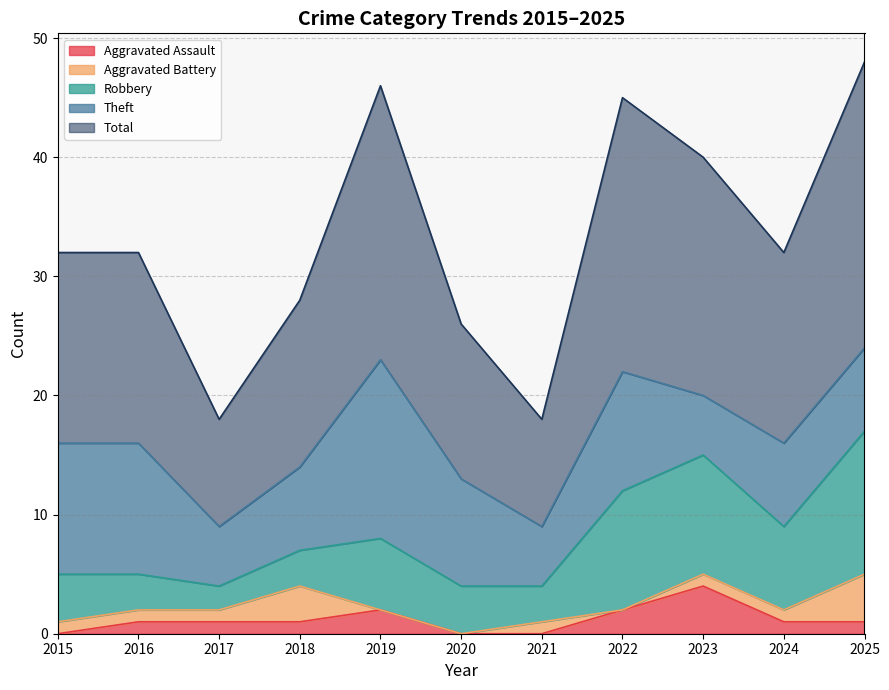

In Robbery, how many points are lower than both neighbors (excluding endpoints)?

3